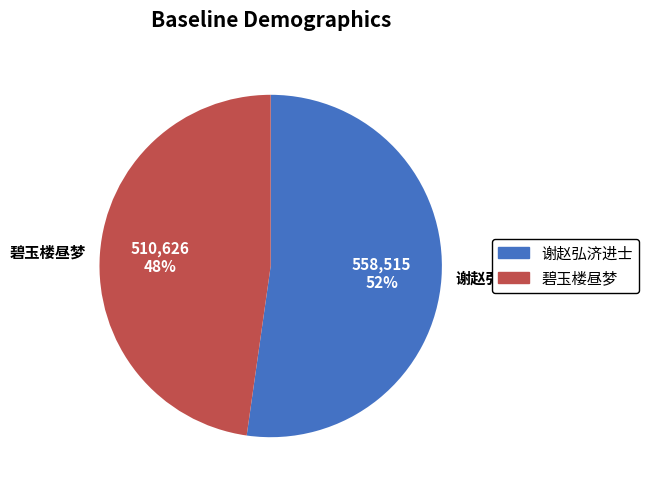

True or false: 碧玉楼昼梦 accounts for 37% of the total.

False